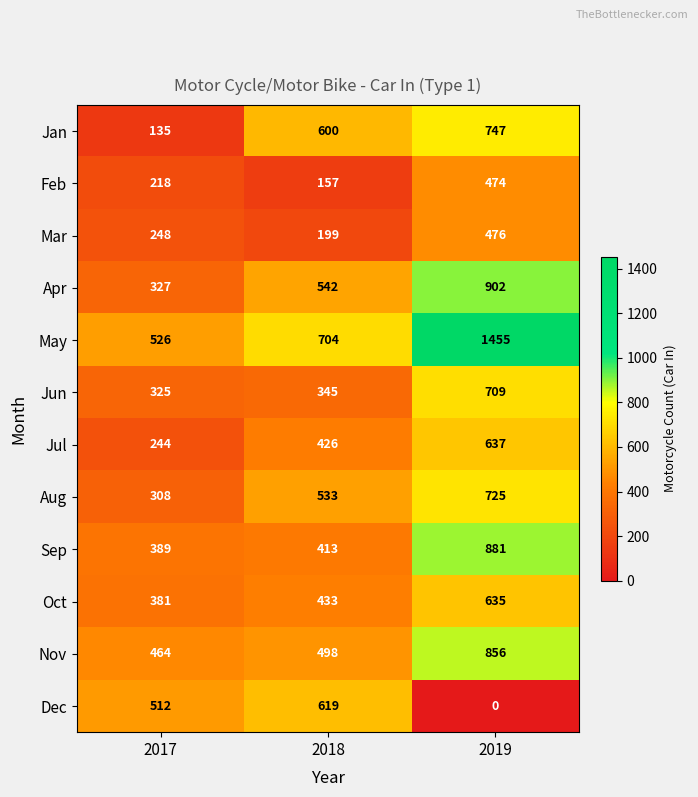

What is the sum of all Jan values?

1482